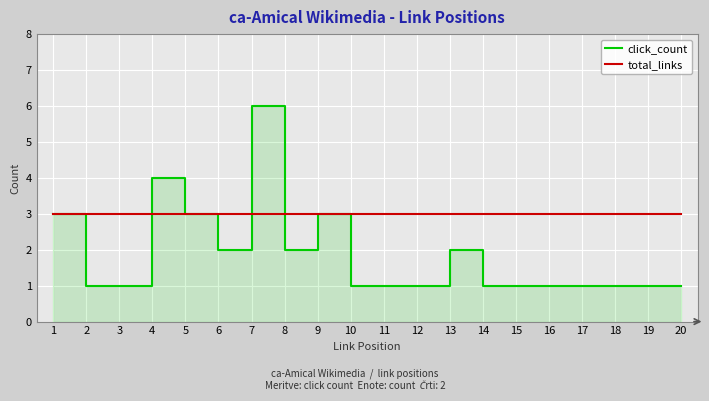

What is the minimum value for click_count?

1